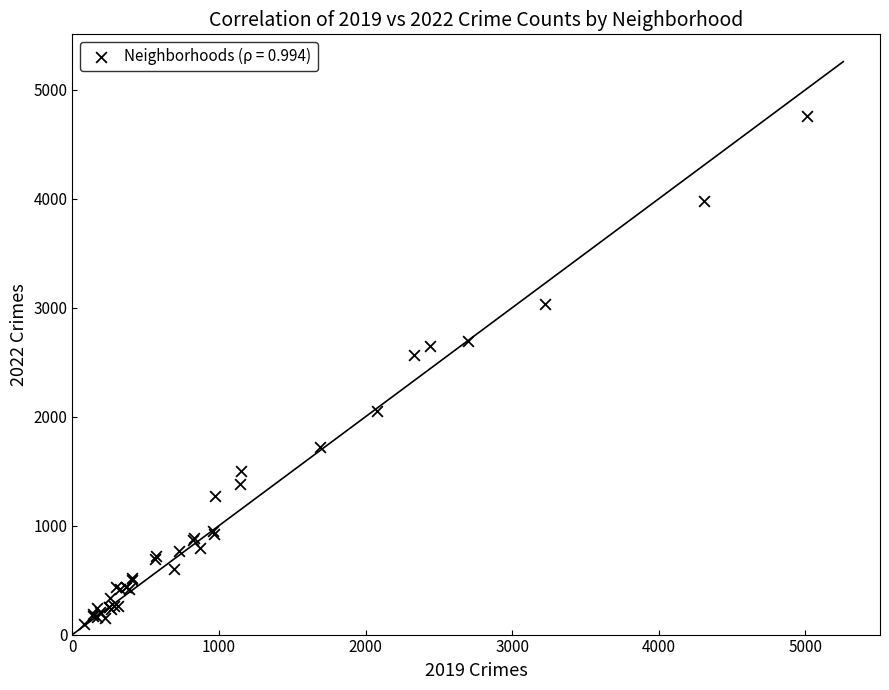

What Y value in the scatter plot is closest to 2430?

2566